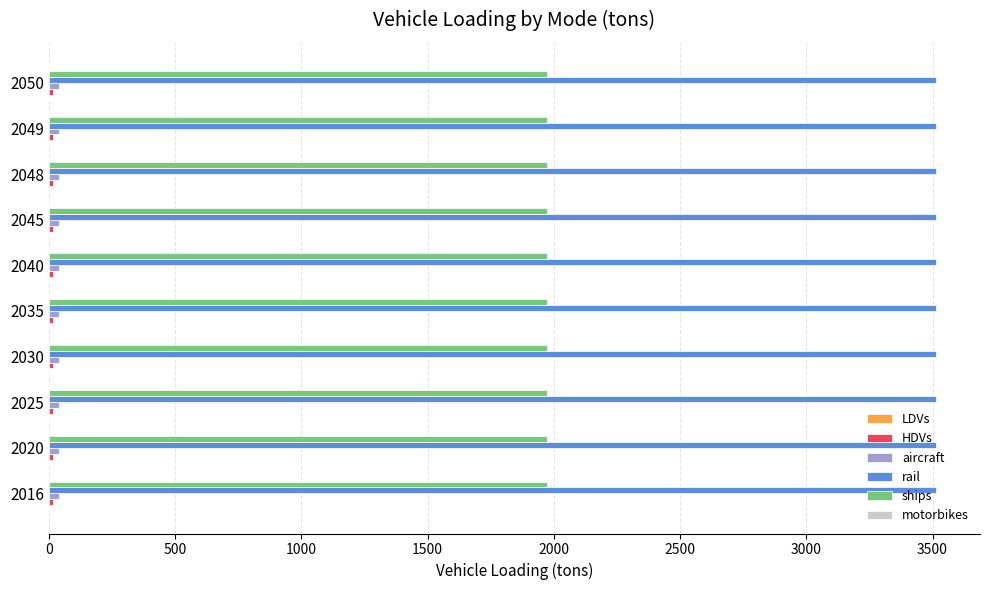

What is the greatest value displayed?

3512.4